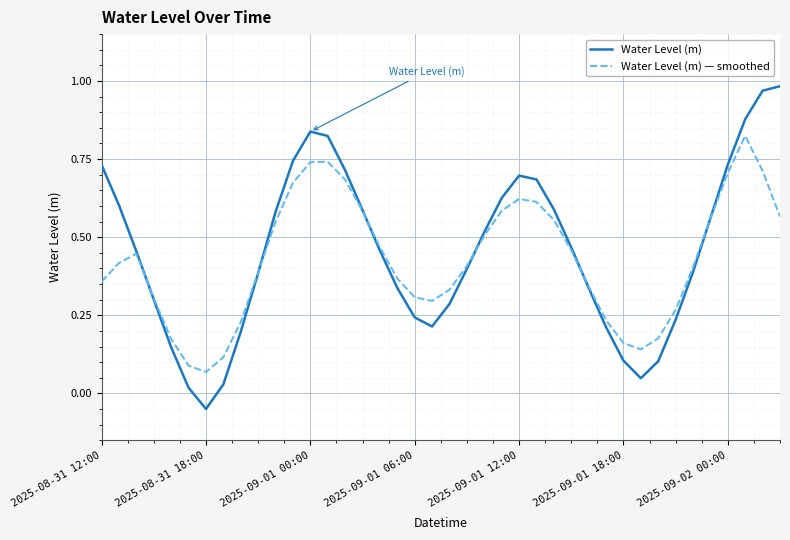

List the series in order of their peak value, highest first.

Water Level (m), Water Level (m) — smoothed